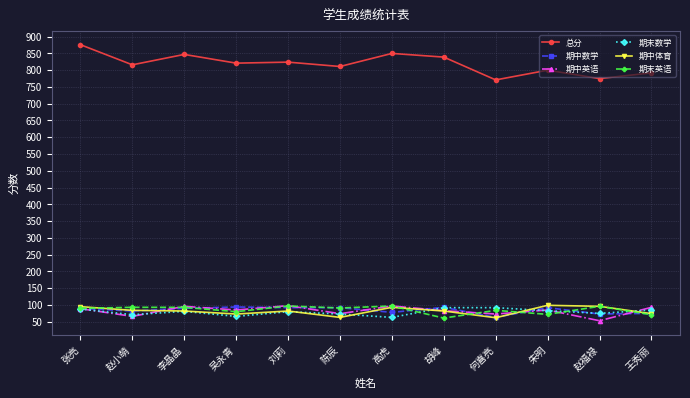

The 期末数学 series shows 16 at 赵小萌. True or false?

False